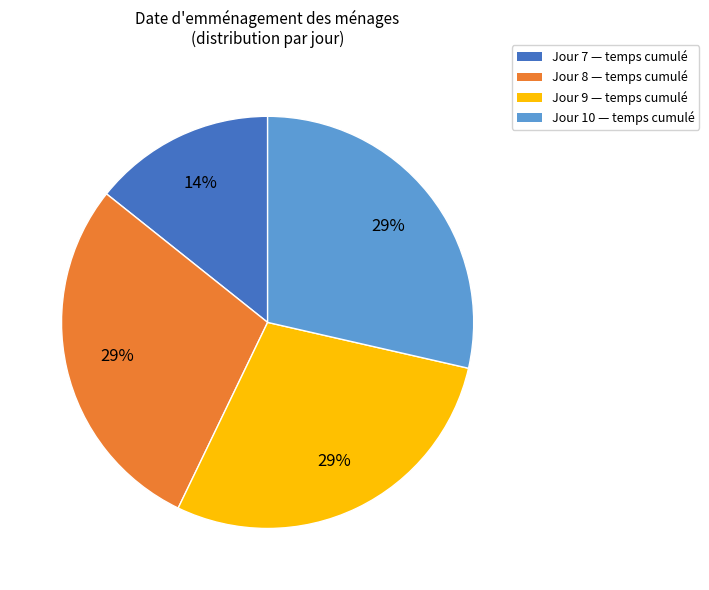

Which category has the smallest portion of the pie?

Jour 7 — temps cumulé